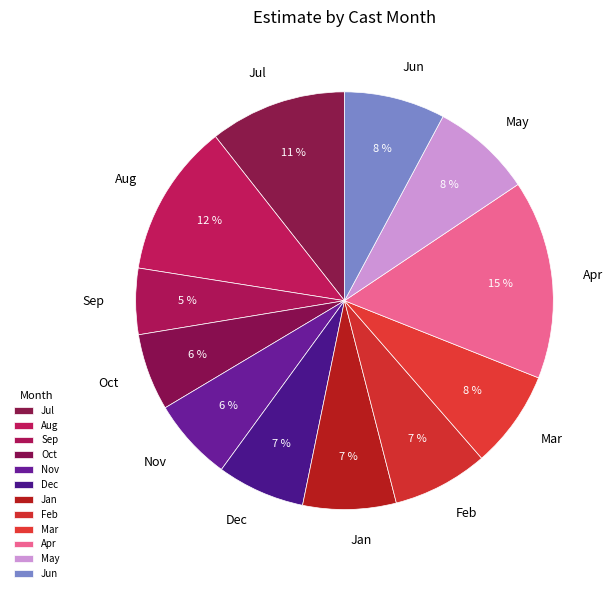

Count the number of slices in the pie.

12